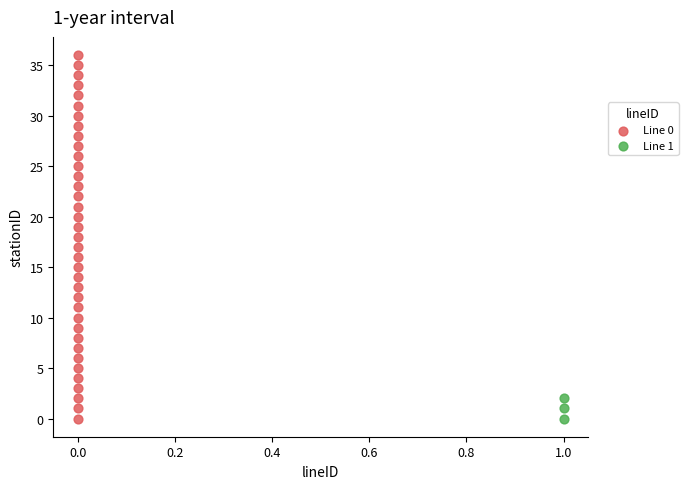

Which series has the widest spread of Y values?

Line 0